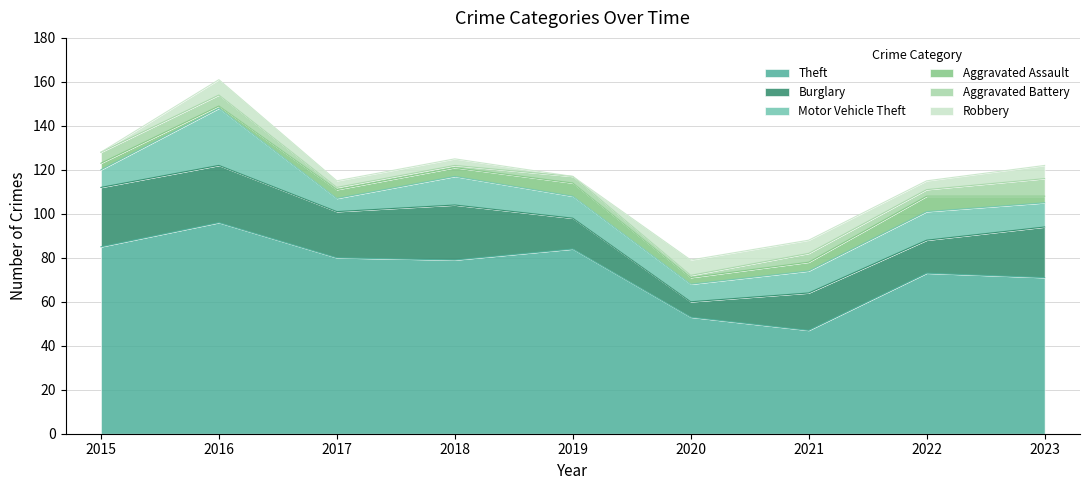

Rank the series at 2020 from lowest to highest value.

Aggravated Battery, Aggravated Assault, Burglary, Robbery, Motor Vehicle Theft, Theft